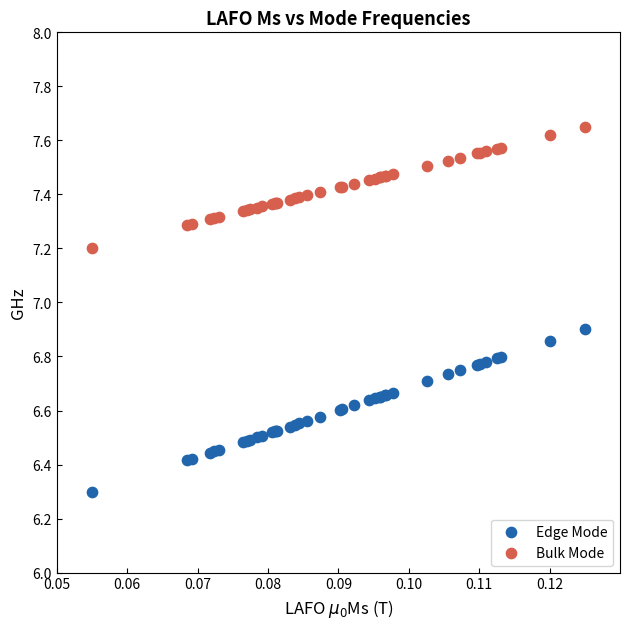

Which series contains the highest Y value?

Bulk Mode